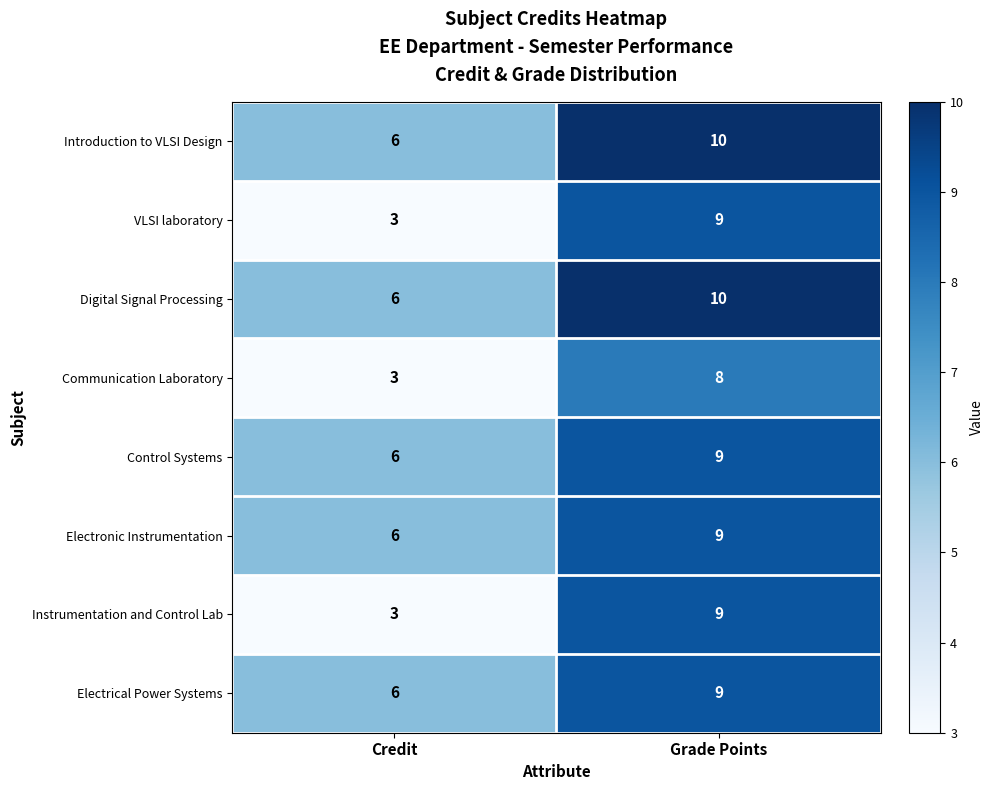

How many categories are shown in the chart?

2